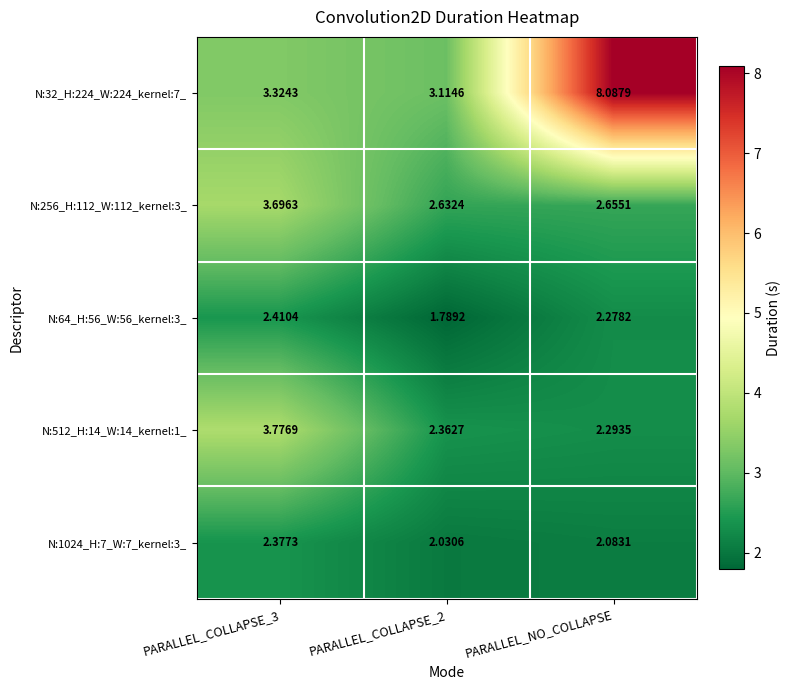

Which series has the largest range (max minus min)?

N:32_H:224_W:224_kernel:7_